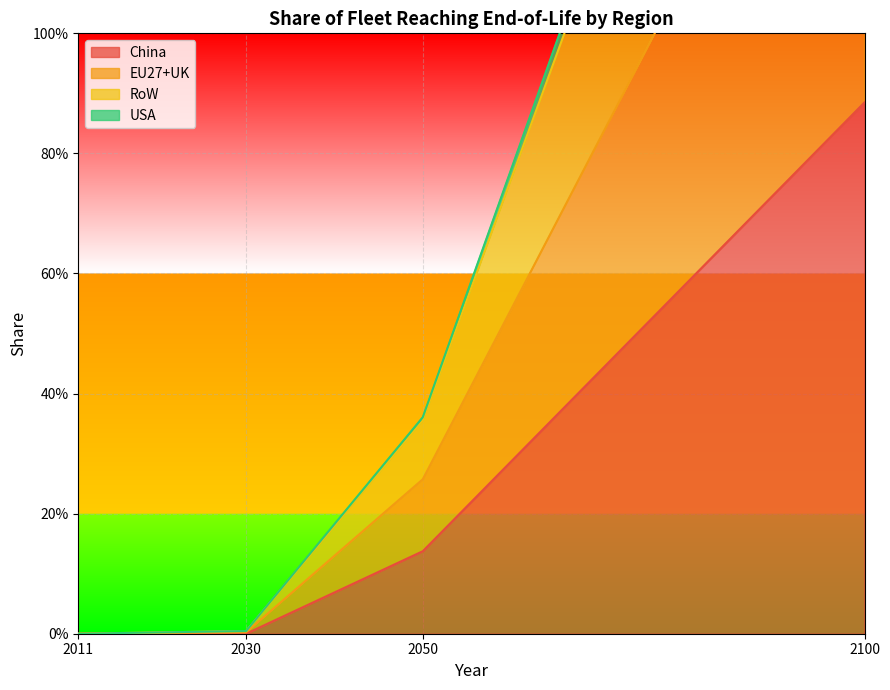

Rank the categories by China value from lowest to highest.

2011, 2030, 2050, 2100